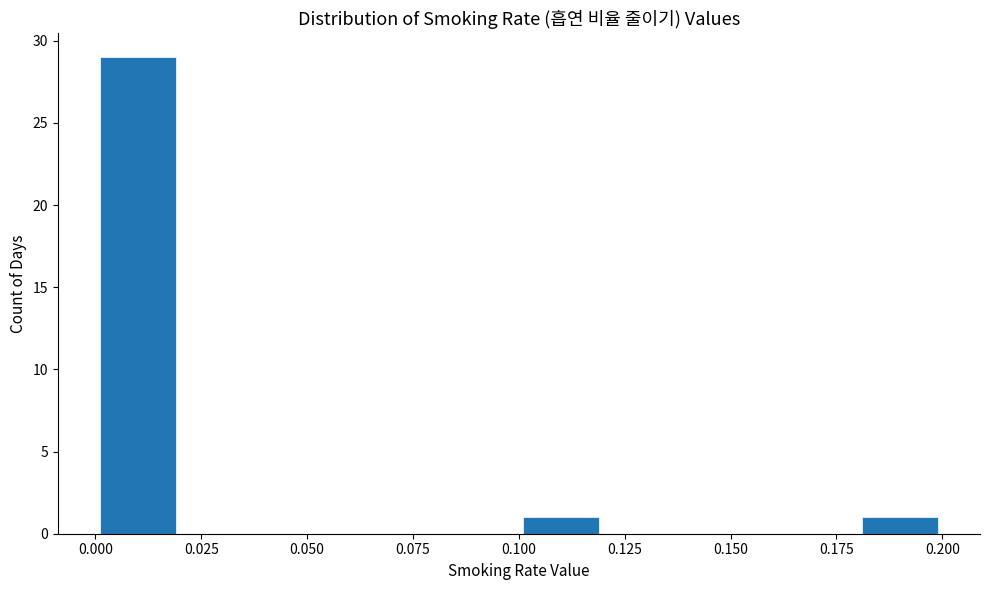

What is the height of the bar covering 0.10 to 0.12 on the x-axis? The values are not printed on the chart, so give them approximately, as read against the axis.

1